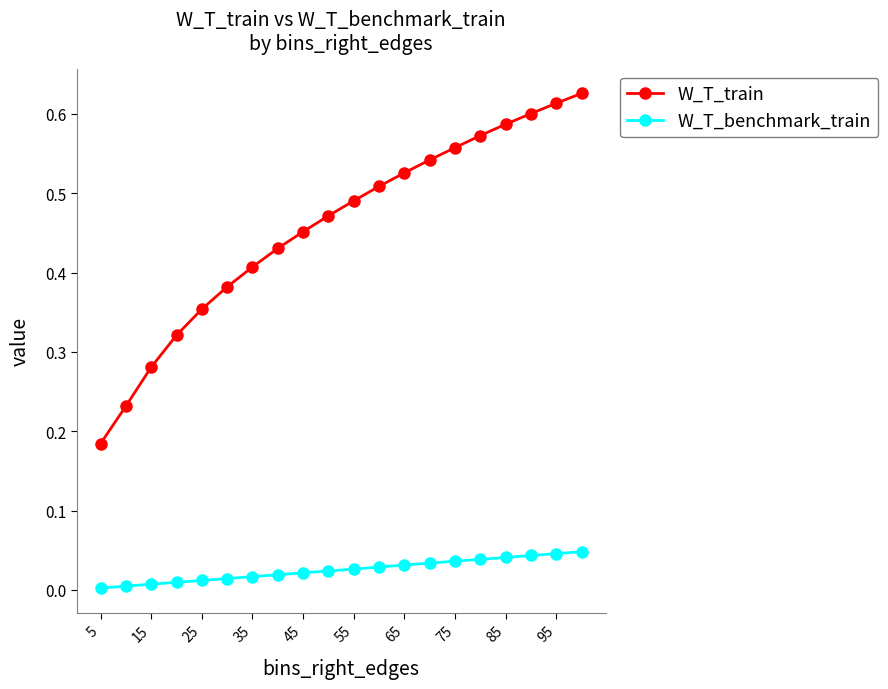

At how many categories does at least one series exceed 0?

20